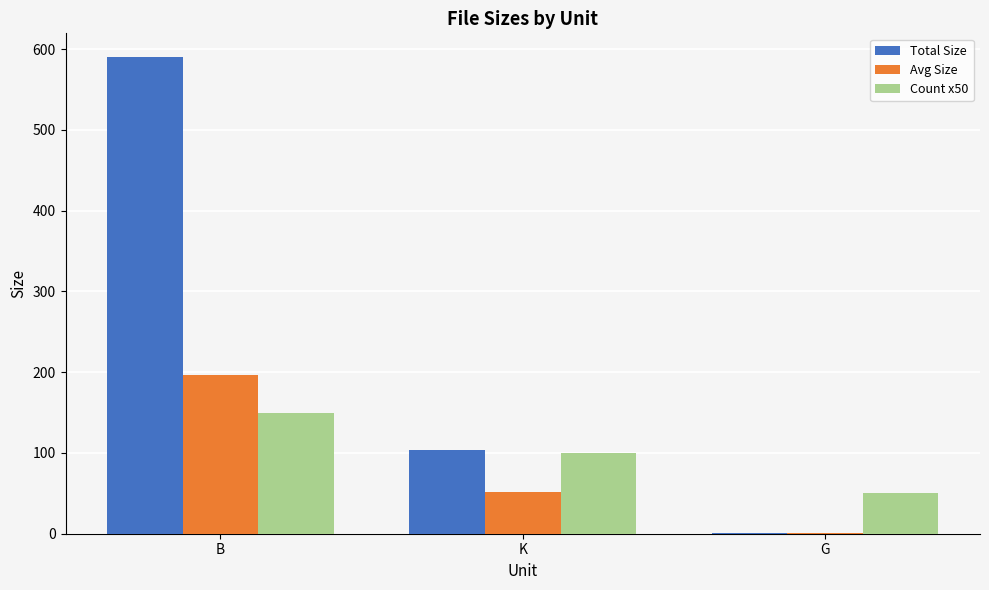

What is the average value of the Total Size series?

231.7